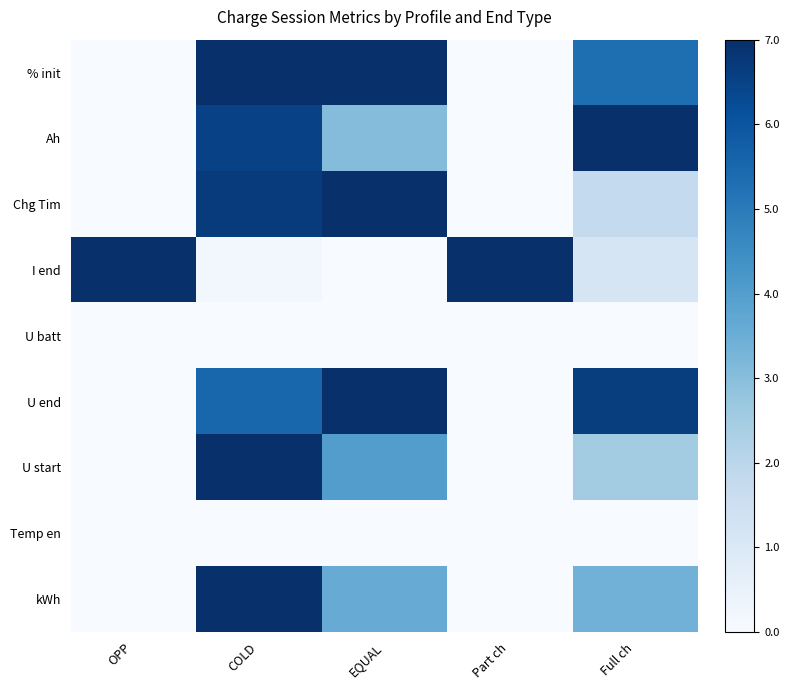

At how many categories does at least one series exceed 0?

5